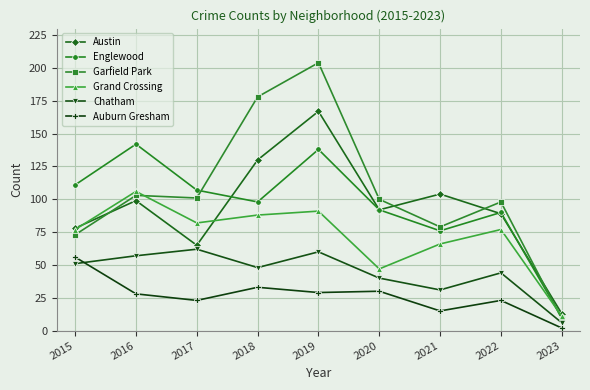

At which category is the sum across all series the highest?

2019